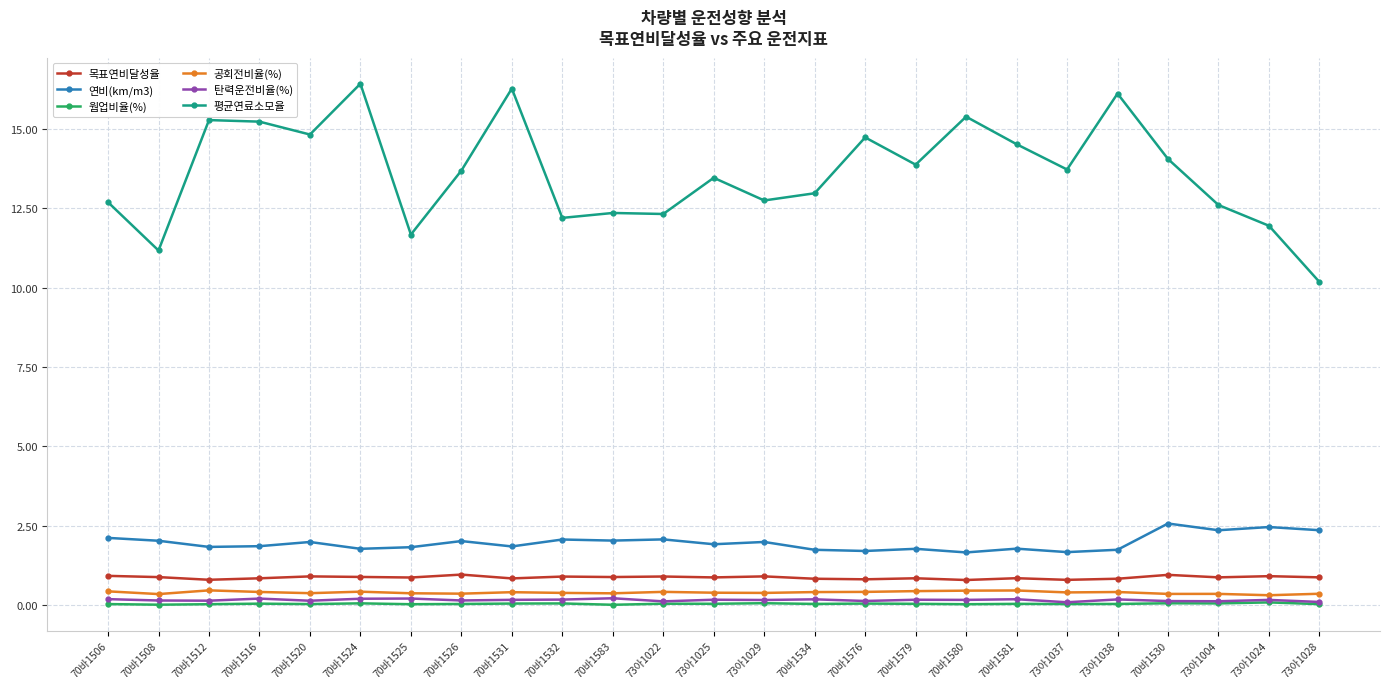

How many lines are shown in the chart?

6